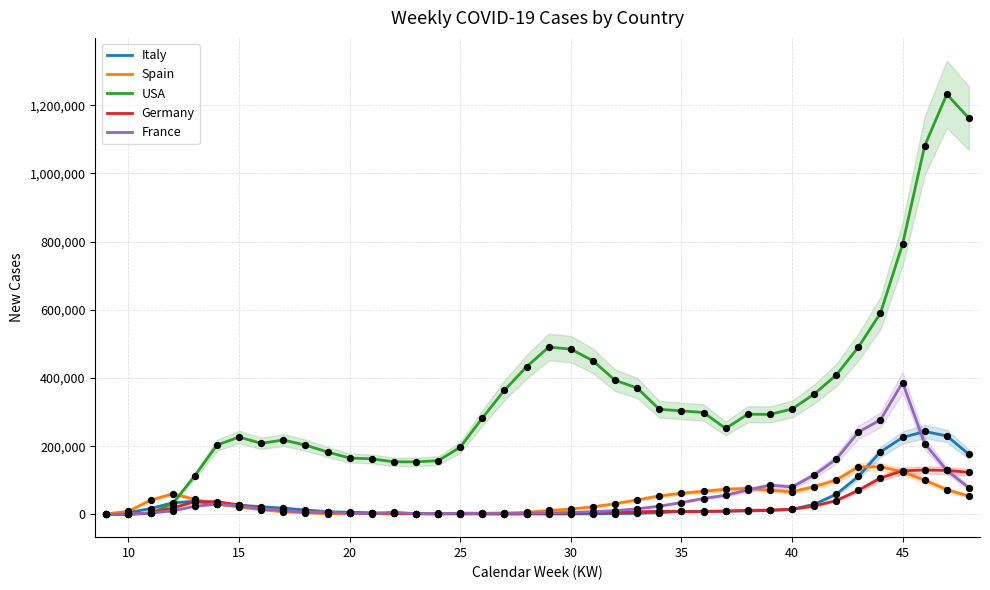

What is the highest value of the Germany series?

130437